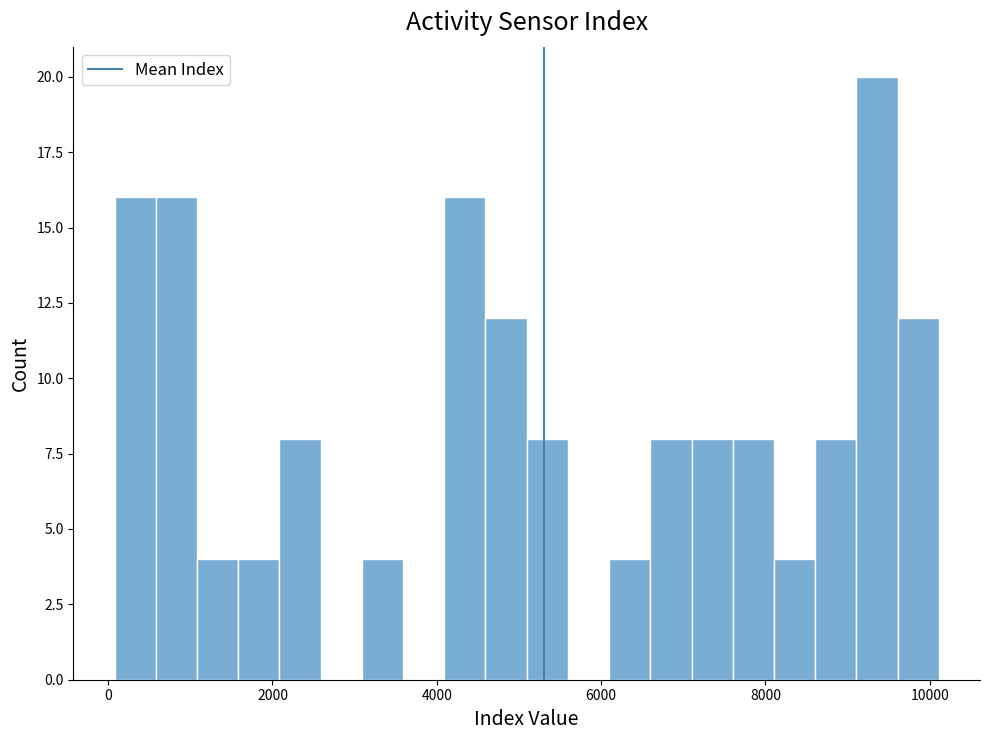

Read against the x-axis, roughly where is the centre of the tallest bar?

9400